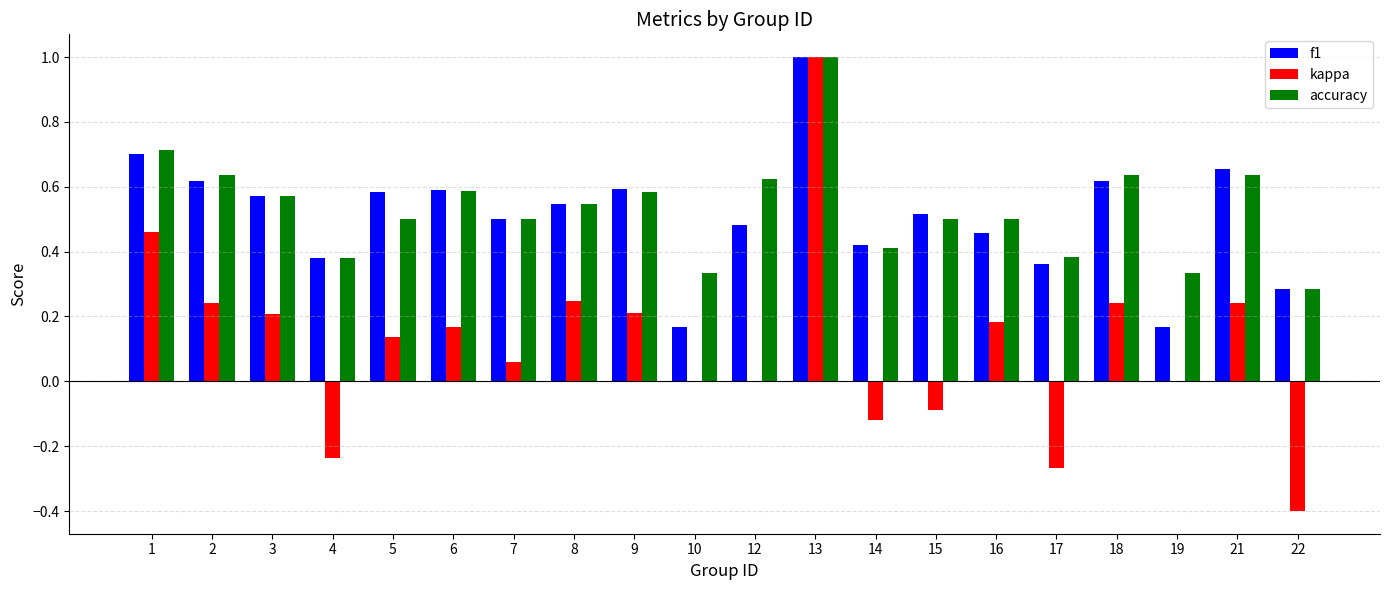

Which series has the largest range (max minus min)?

kappa